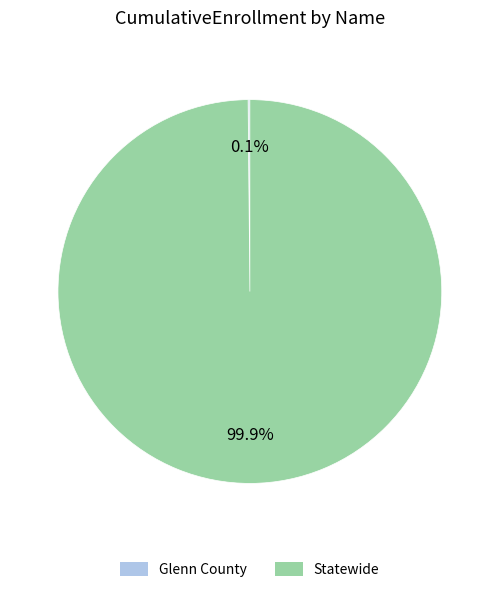

What is the largest slice in the pie chart?

Statewide